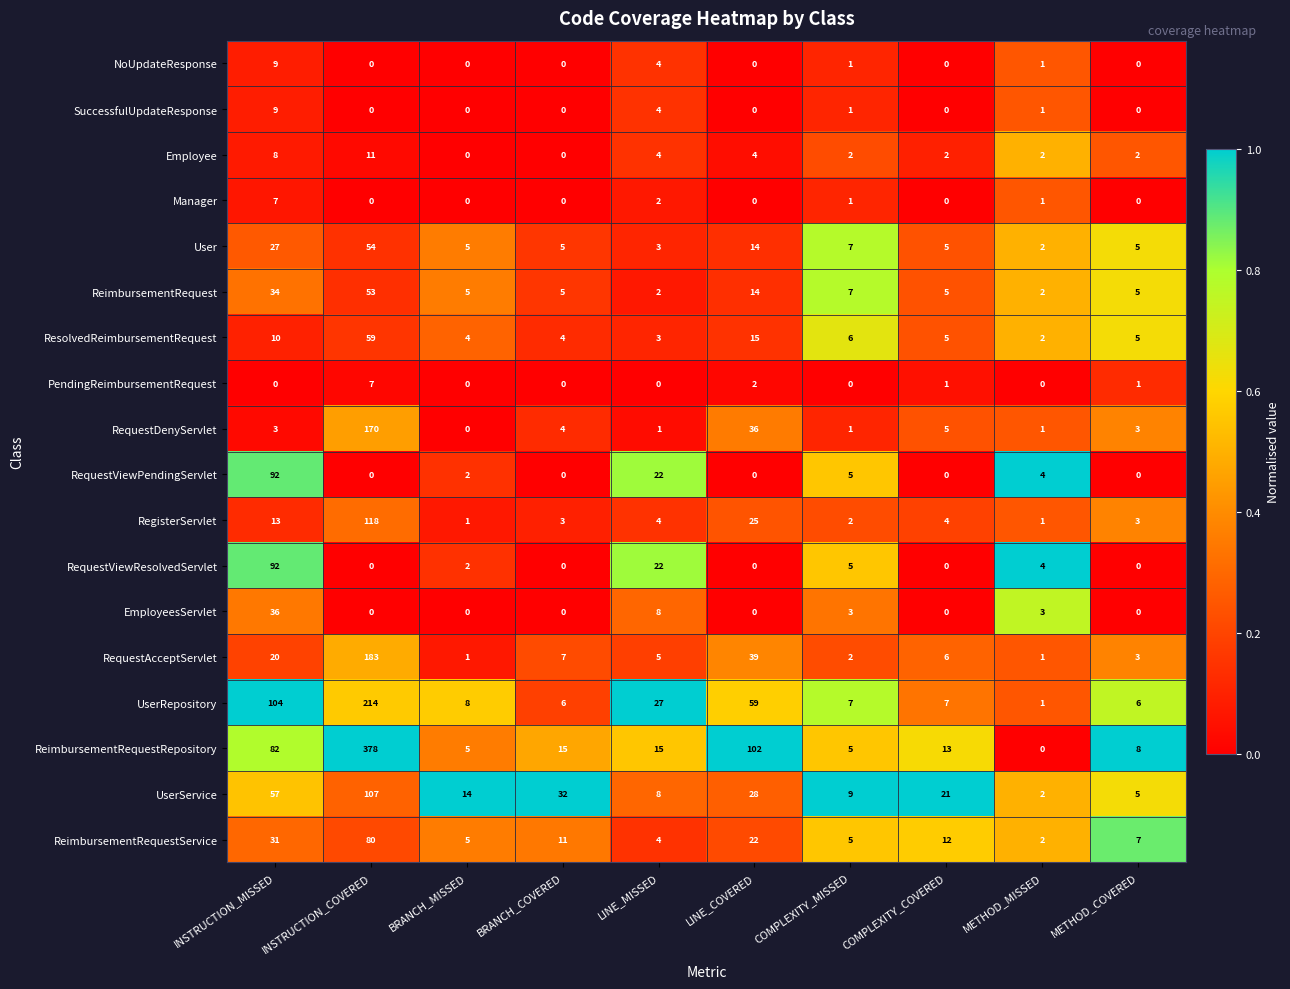

What is the spread (max minus min) of values at COMPLEXITY_COVERED?

21